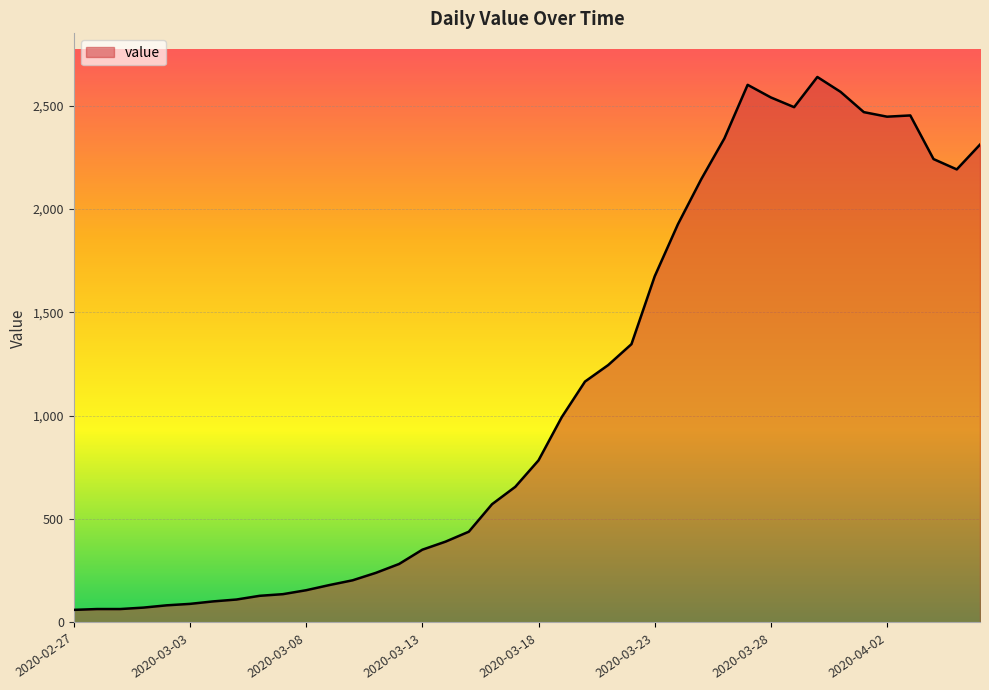

What is the minimum value shown in the chart?

61